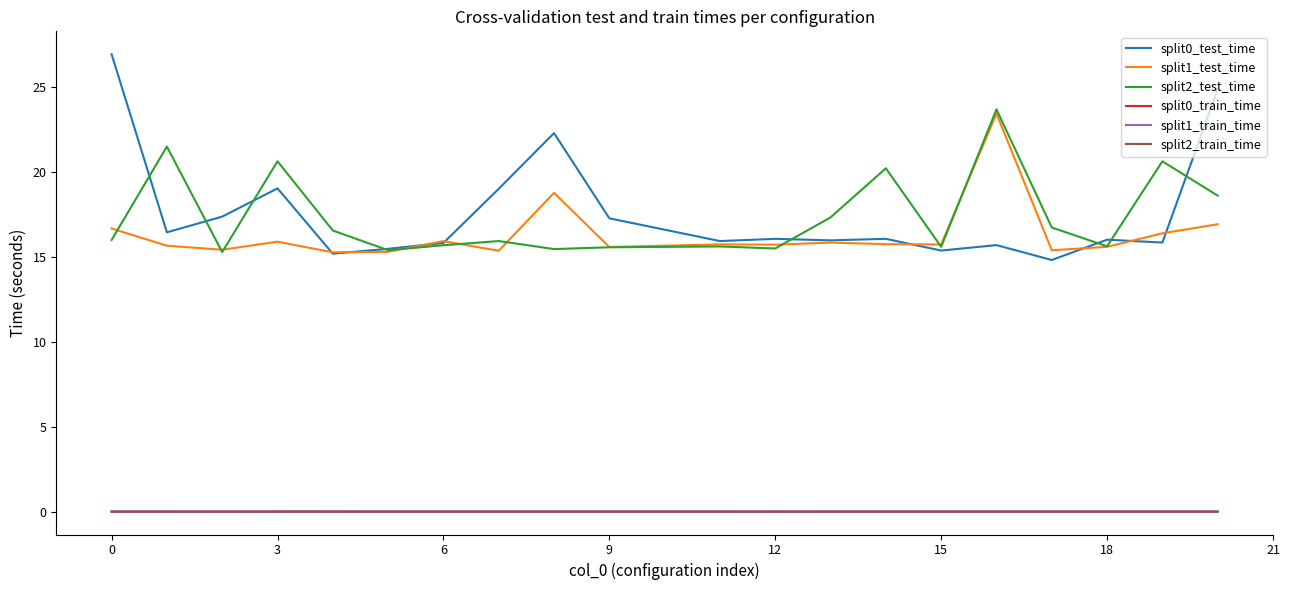

Which series ends up on top after the final intersection of split2_test_time and split1_test_time?

split2_test_time